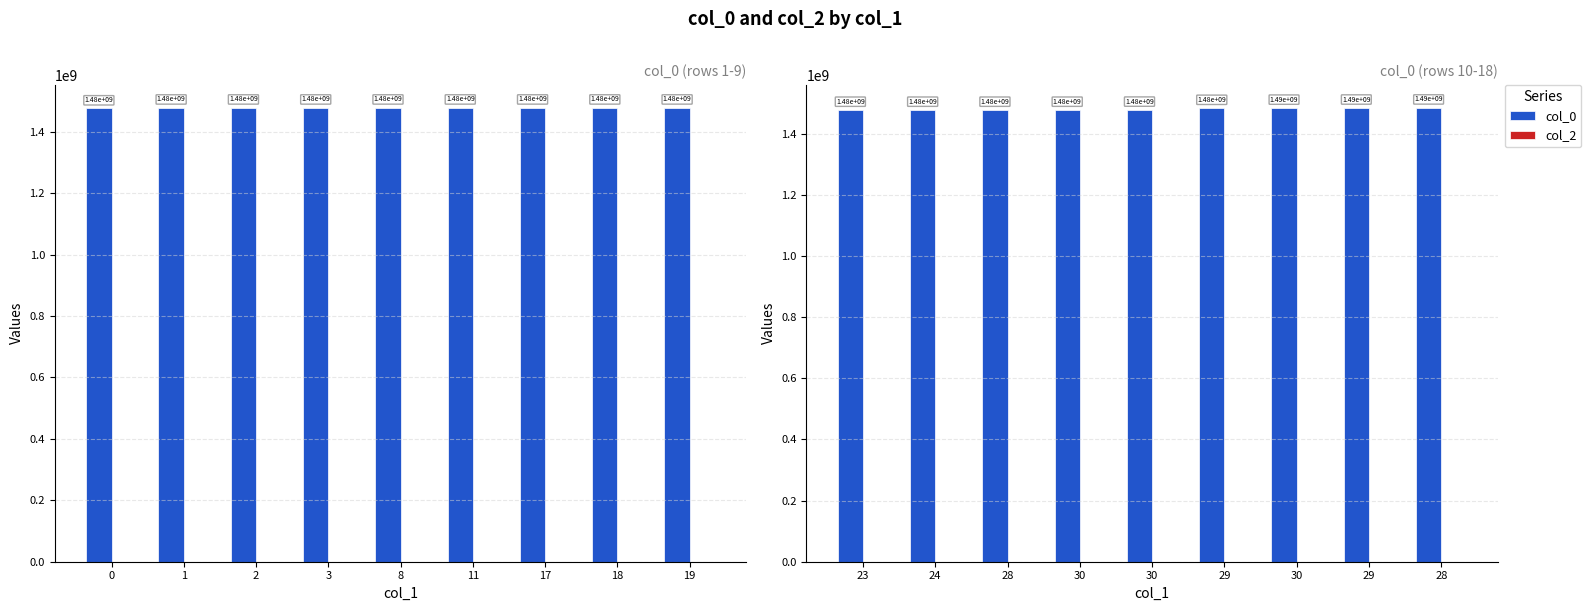

How many series are shown in this chart?

2